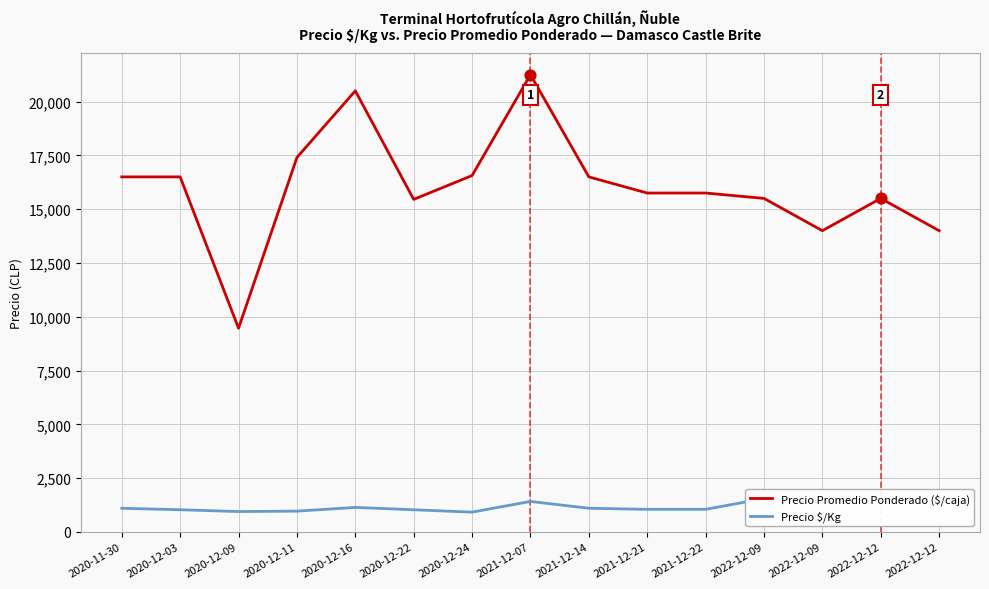

Which series has the largest total across all categories?

Precio Promedio Ponderado ($/caja)